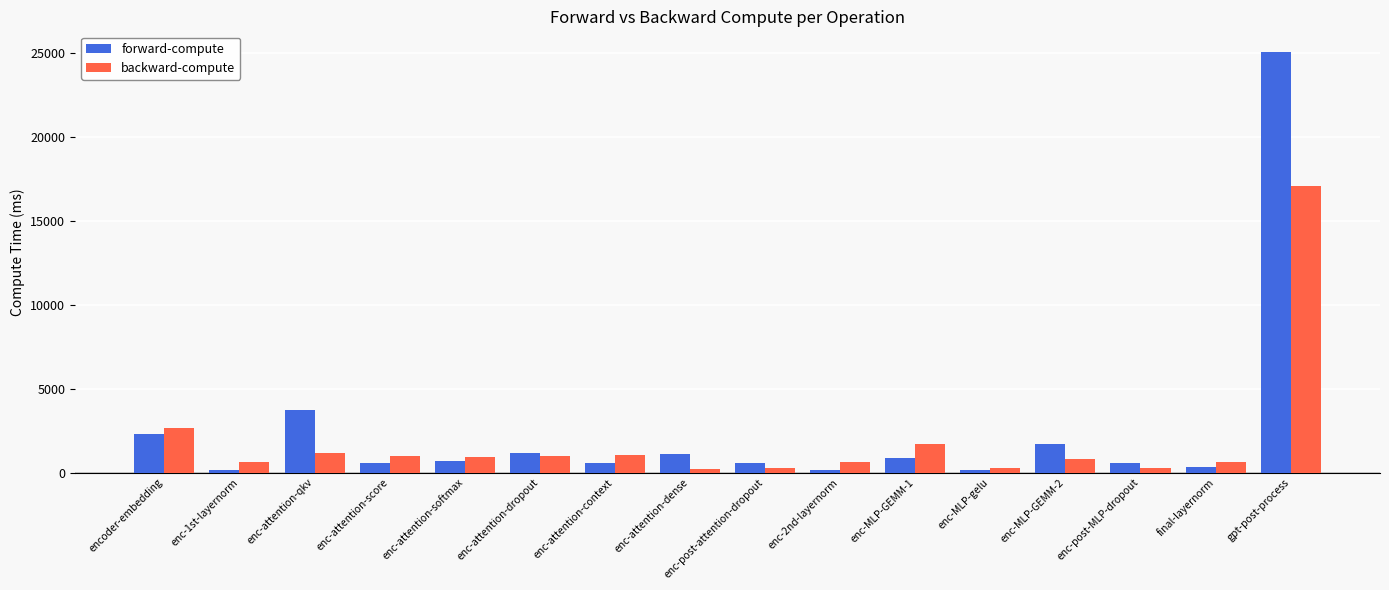

Rank the series by their maximum value, from highest to lowest.

forward-compute, backward-compute